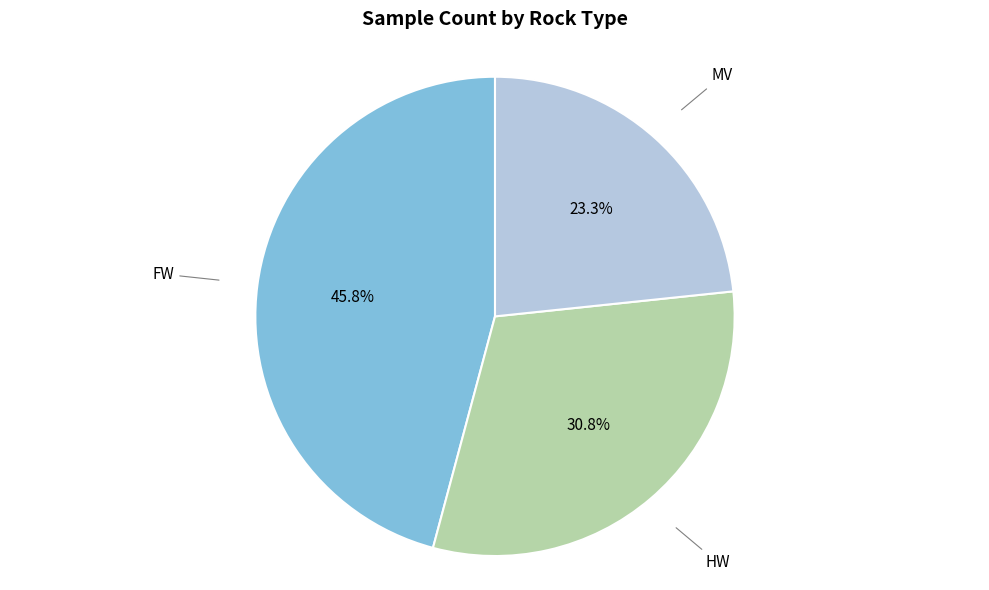

Is there any slice that represents more than half of the pie?

No